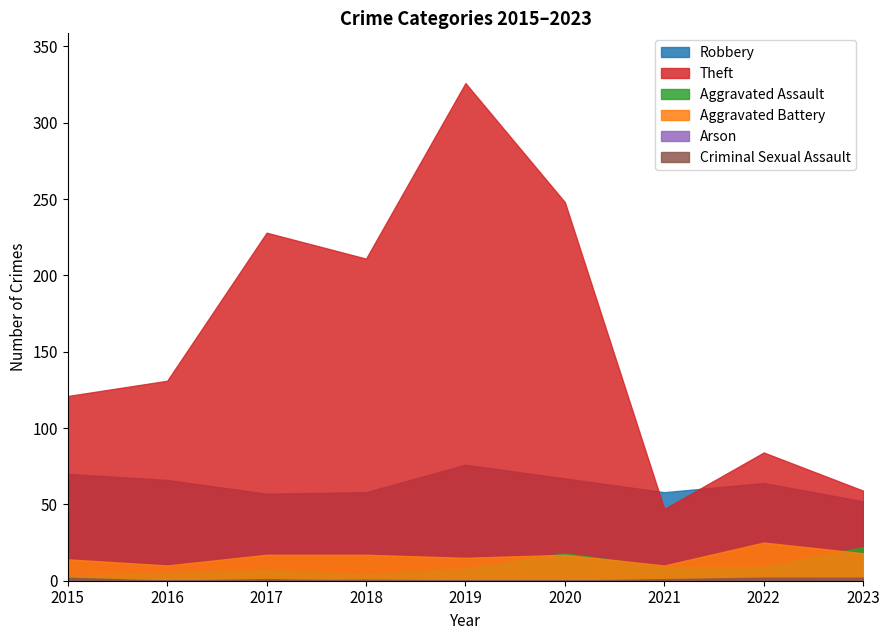

True or false: Aggravated Assault and Robbery intersect in this chart.

False